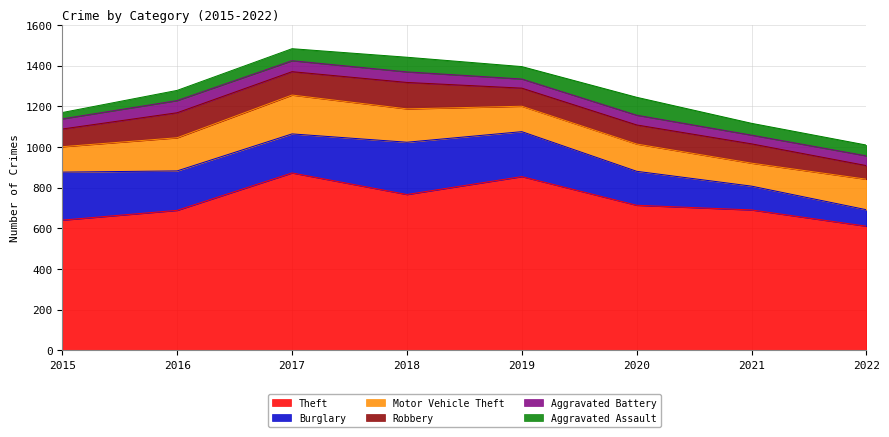

Reading left to right, transcribe all the data shown in this chart.

Theft: 641	689	873	767	855	714	691	611
Burglary: 236	194	192	257	221	167	117	81
Motor Vehicle Theft: 125	163	191	164	125	134	113	150
Robbery: 87	123	115	130	89	94	95	67
Aggravated Battery: 50	60	54	52	45	48	43	48
Aggravated Assault: 31	50	59	72	61	88	58	53